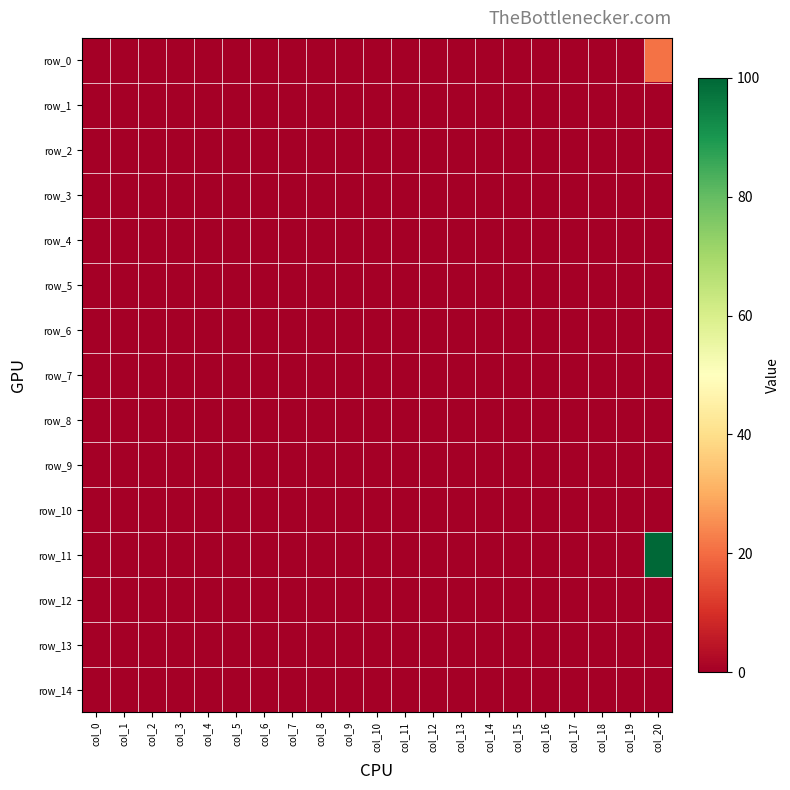

Reading left to right, list all the values displayed in this chart.

row_0: 0.0	0.0	0.0	0.0	0.0	0.0	0.0	0.0	0.0	0.0	0.0	0.0	0.0	0.0	0.0	0.0	0.0	0.0	0.0	0.0	21.0
row_1: 0.0	0.0	0.0	0.0	0.0	0.0	0.0	0.0	0.0	0.0	0.0	0.0	0.0	0.0	0.0	0.0	0.0	0.0	0.0	0.0	0.2
row_2: 0.0	0.0	0.0	0.0	0.0	0.0	0.0	0.0	0.0	0.0	0.0	0.0	0.0	0.0	0.0	0.0	0.0	0.0	0.0	0.0	0.0
row_3: 0.0	0.0	0.0	0.0	0.0	0.0	0.0	0.0	0.0	0.0	0.0	0.0	0.0	0.0	0.0	0.0	0.0	0.0	0.0	0.0	0.2
row_4: 0.0	0.0	0.0	0.0	0.0	0.0	0.0	0.0	0.0	0.0	0.0	0.0	0.0	0.0	0.0	0.0	0.0	0.0	0.0	0.0	0.0
row_5: 0.0	0.0	0.0	0.0	0.0	0.0	0.0	0.0	0.0	0.0	0.0	0.0	0.0	0.0	0.0	0.0	0.0	0.0	0.0	0.0	0.2
row_6: 0.0	0.0	0.0	0.0	0.0	0.0	0.0	0.0	0.0	0.0	0.0	0.0	0.0	0.0	0.0	0.0	0.0	0.0	0.0	0.0	0.0
row_7: 0.0	0.0	0.0	0.0	0.0	0.0	0.0	0.0	0.0	0.0	0.0	0.0	0.0	0.0	0.0	0.0	0.0	0.0	0.0	0.0	0.2
row_8: 0.0	0.0	0.0	0.0	0.0	0.0	0.0	0.0	0.0	0.0	0.0	0.0	0.0	0.0	0.0	0.0	0.0	0.0	0.0	0.0	0.0
row_9: 0.0	0.0	0.0	0.0	0.0	0.0	0.0	0.0	0.0	0.0	0.0	0.0	0.0	0.0	0.0	0.0	0.0	0.0	0.0	0.0	0.0
row_10: 0.0	0.0	0.0	0.0	0.0	0.0	0.0	0.0	0.0	0.0	0.0	0.0	0.0	0.0	0.0	0.0	0.0	0.0	0.0	0.0	0.0
row_11: 0.0	0.0	0.0	0.0	0.0	0.0	0.0	0.0	0.0	0.0	0.0	0.0	0.0	0.0	0.0	0.0	0.0	0.0	0.0	0.0	100.0
row_12: 0.0	0.0	0.0	0.0	0.0	0.0	0.0	0.0	0.0	0.0	0.0	0.0	0.0	0.0	0.0	0.0	0.0	0.0	0.0	0.0	0.0
row_13: 0.0	0.0	0.0	0.0	0.0	0.0	0.0	0.0	0.0	0.0	0.0	0.0	0.0	0.0	0.0	0.0	0.0	0.0	0.0	0.0	0.0
row_14: 0.0	0.0	0.0	0.0	0.0	0.0	0.0	0.0	0.0	0.0	0.0	0.0	0.0	0.0	0.0	0.0	0.0	0.0	0.0	0.0	0.0